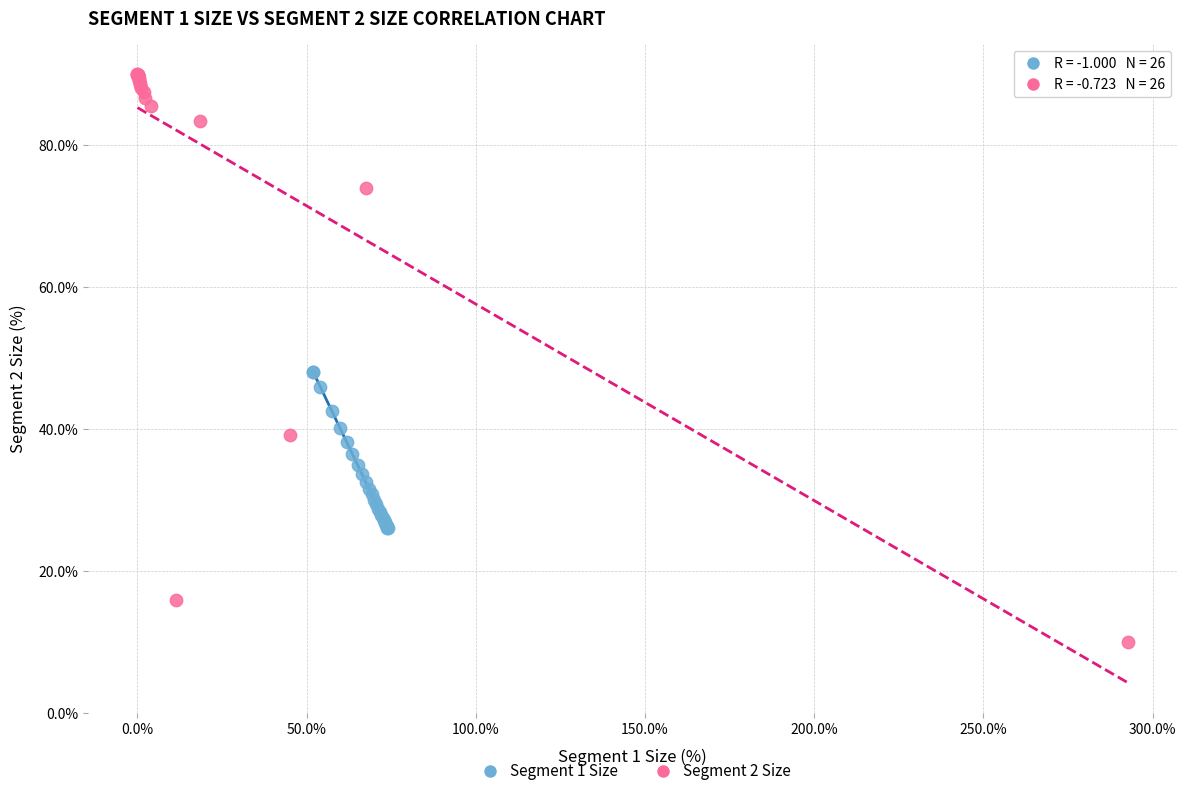

Which series reaches the minimum Y coordinate?

Segment 2 Size